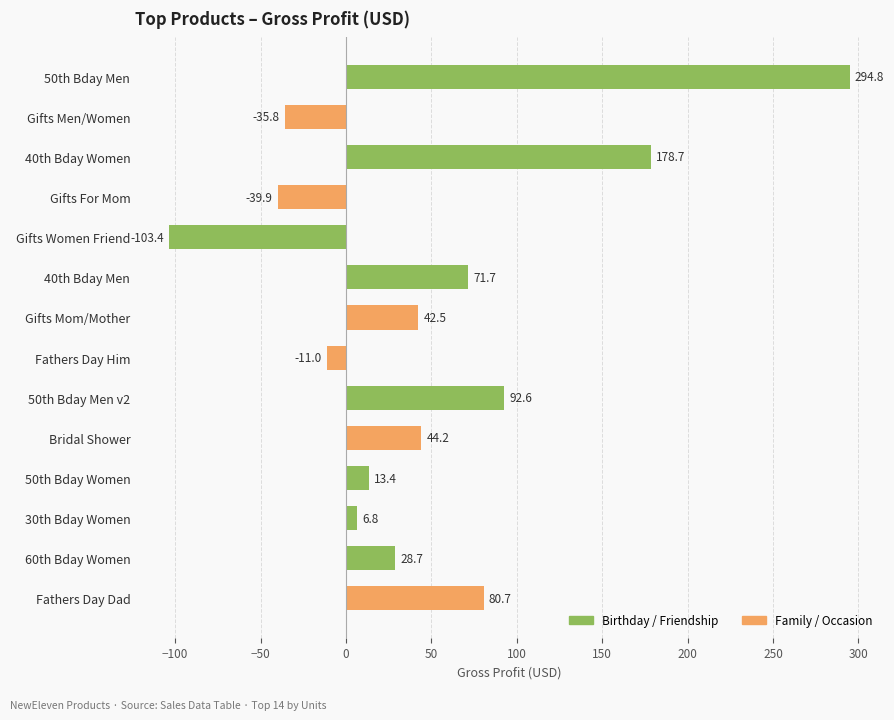

At which category does the chart reach its minimum across all series?

Gifts Women Friend